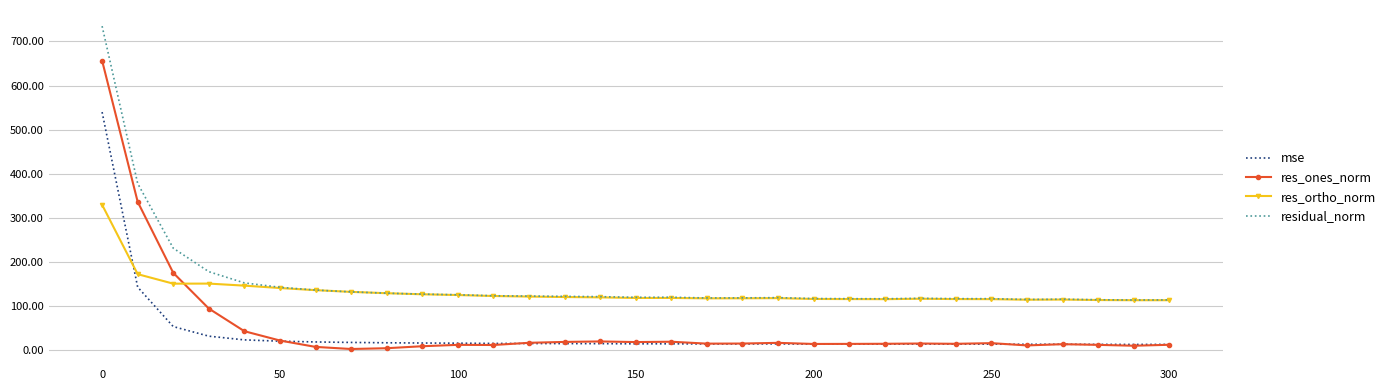

In res_ones_norm, how many points are lower than both neighbors (excluding endpoints)?

8